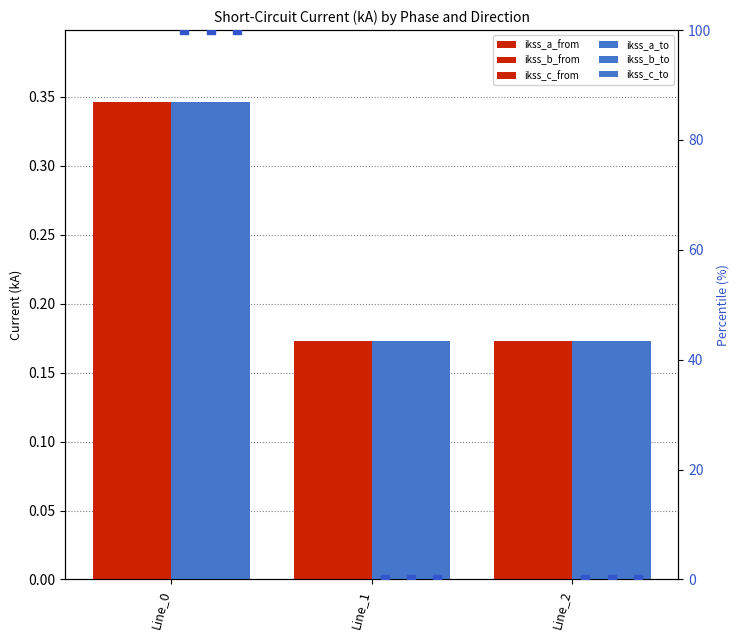

At which category is the sum across all series the highest?

Line_0